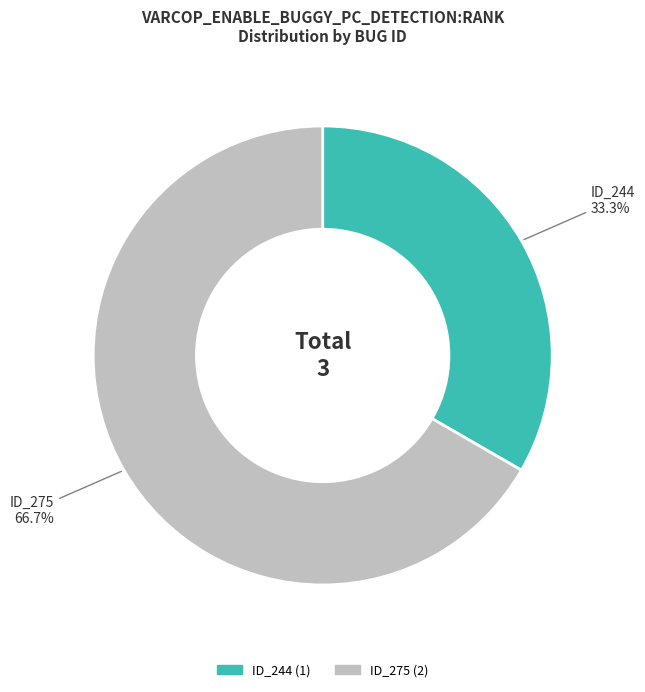

Is there a majority slice in this chart?

Yes